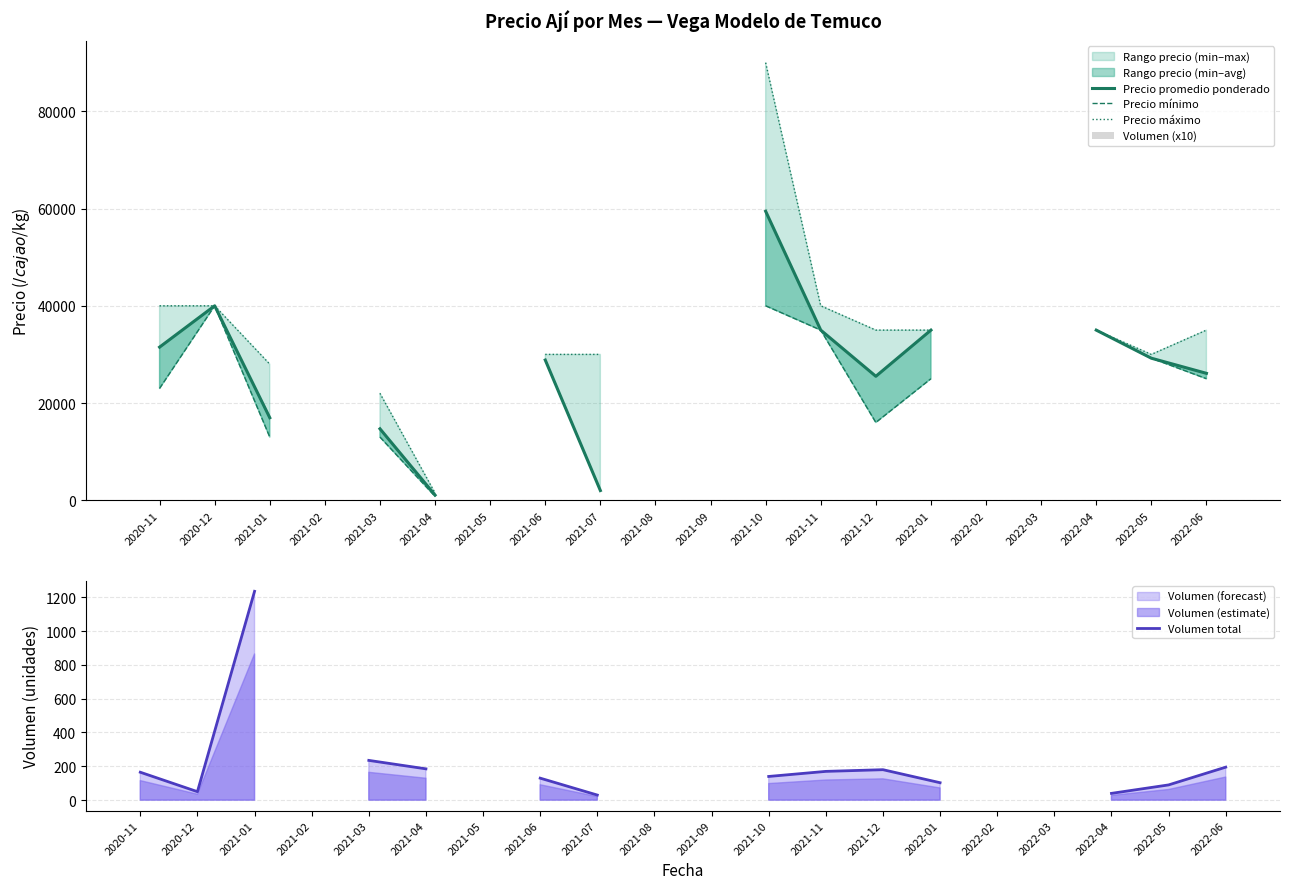

At which category is the sum across all series the highest?

2021-10